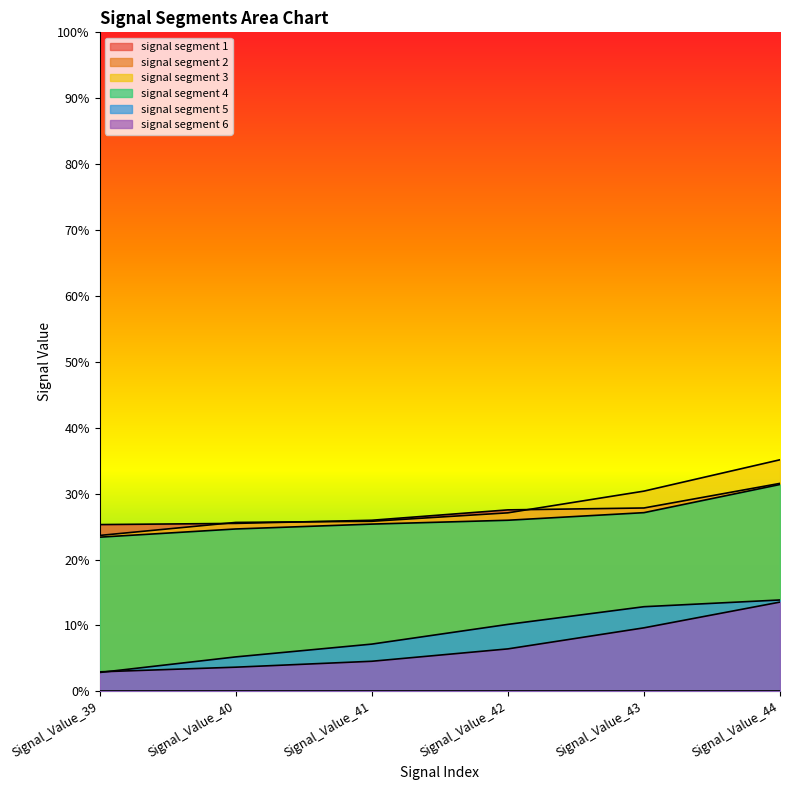

What is the value of the signal segment 3 point at the 6th from the left?

0.4